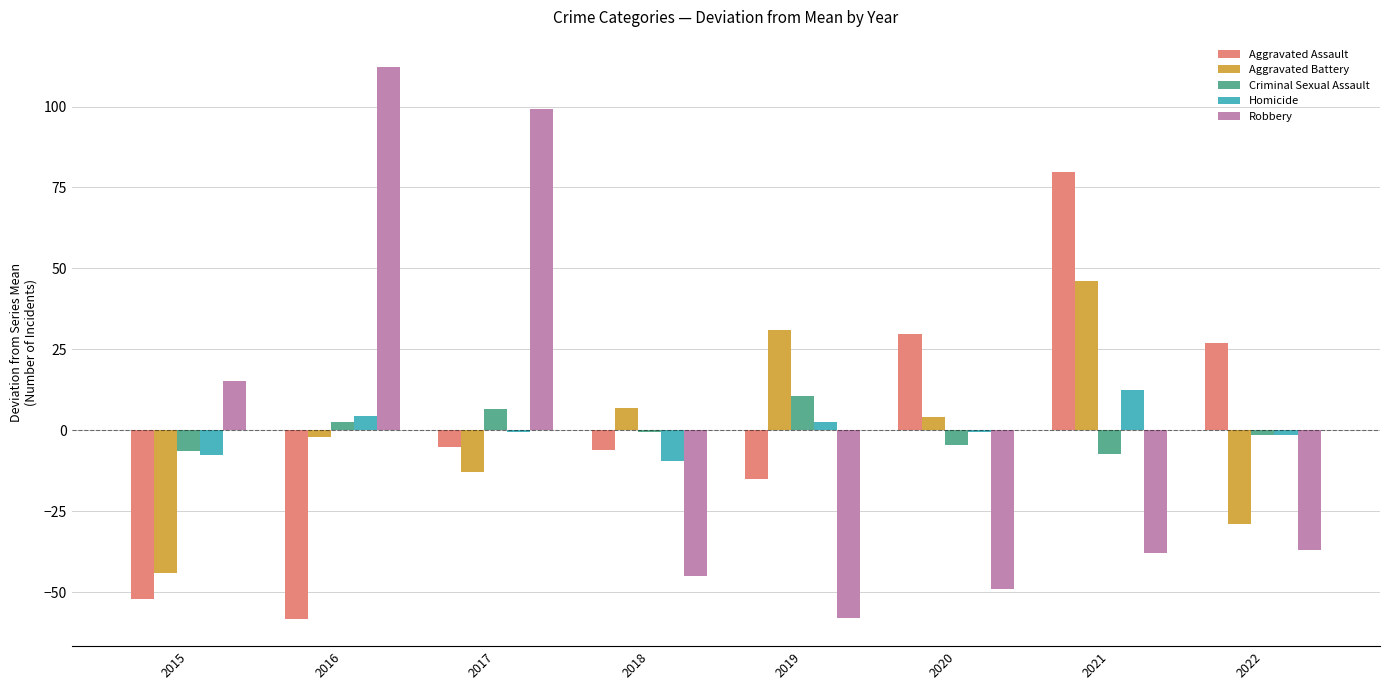

Between 2015 and 2022, which series saw the biggest shift?

Aggravated Assault